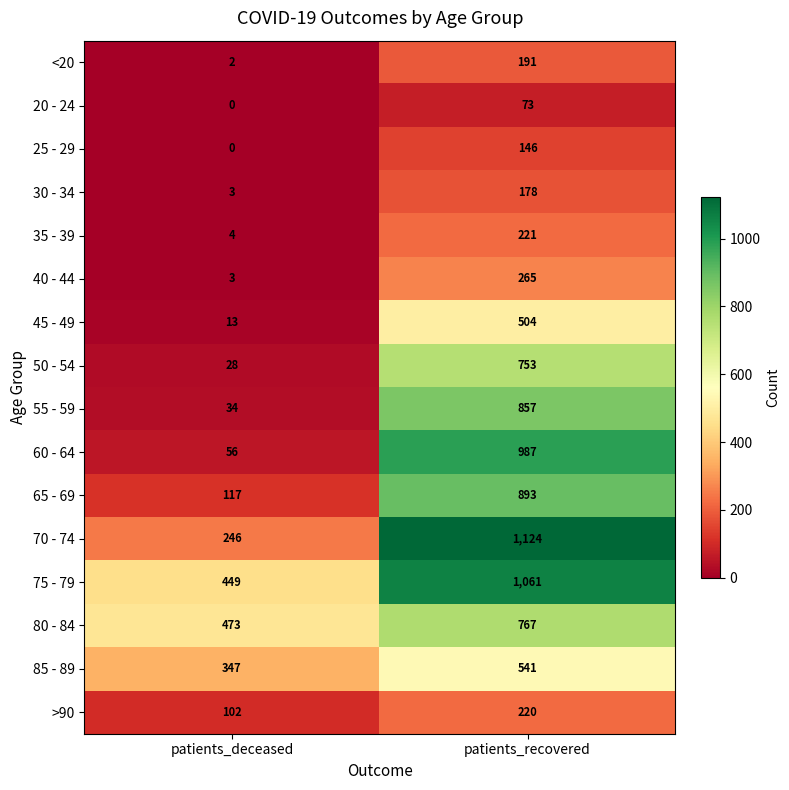

What is the maximum value shown in the chart?

1124